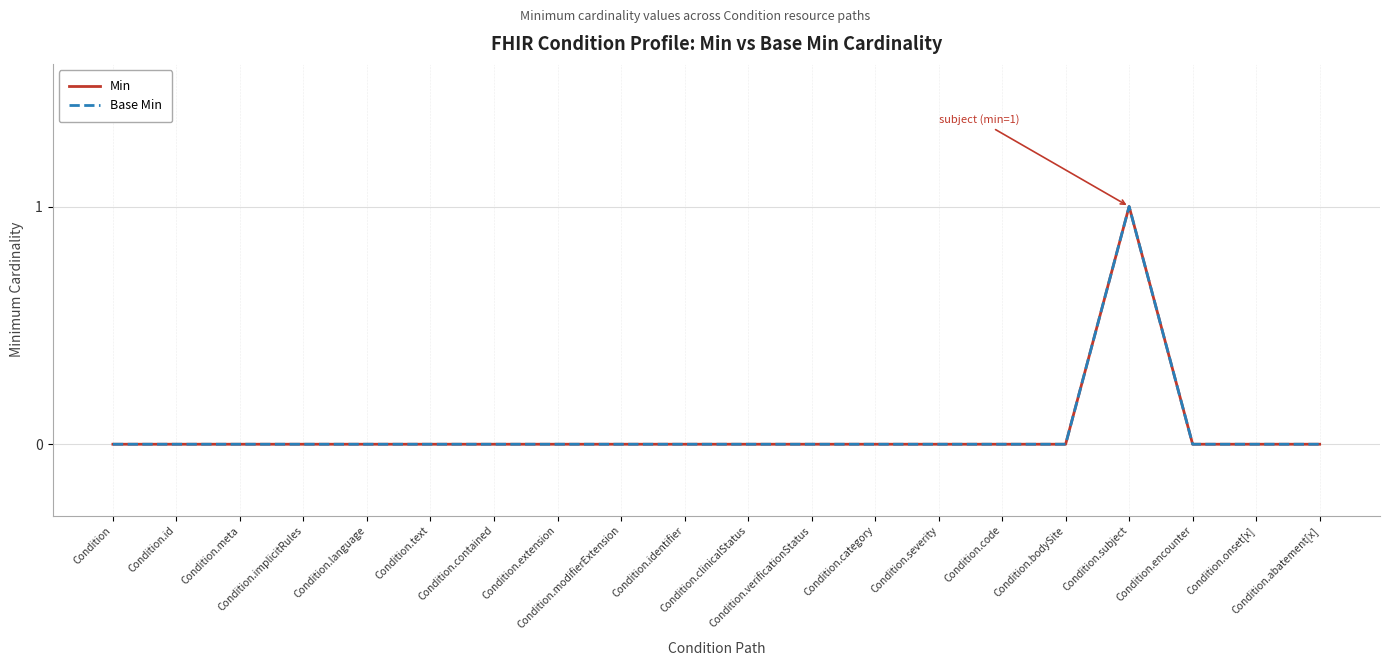

What are all the series names shown in the legend?

Min, Base Min